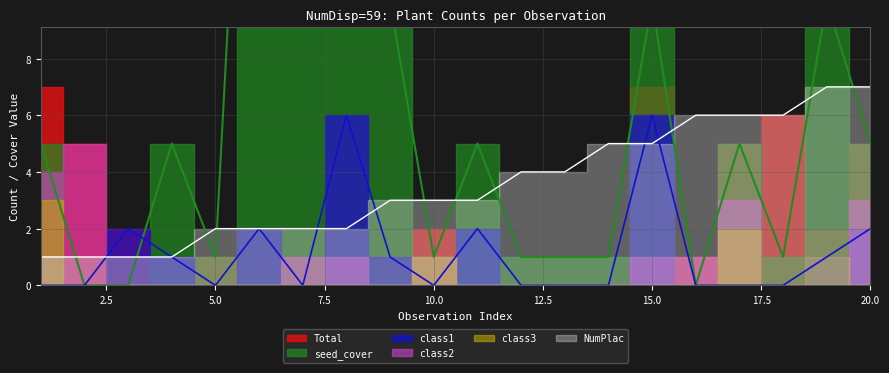

Between 20 and 10, which is larger?

20